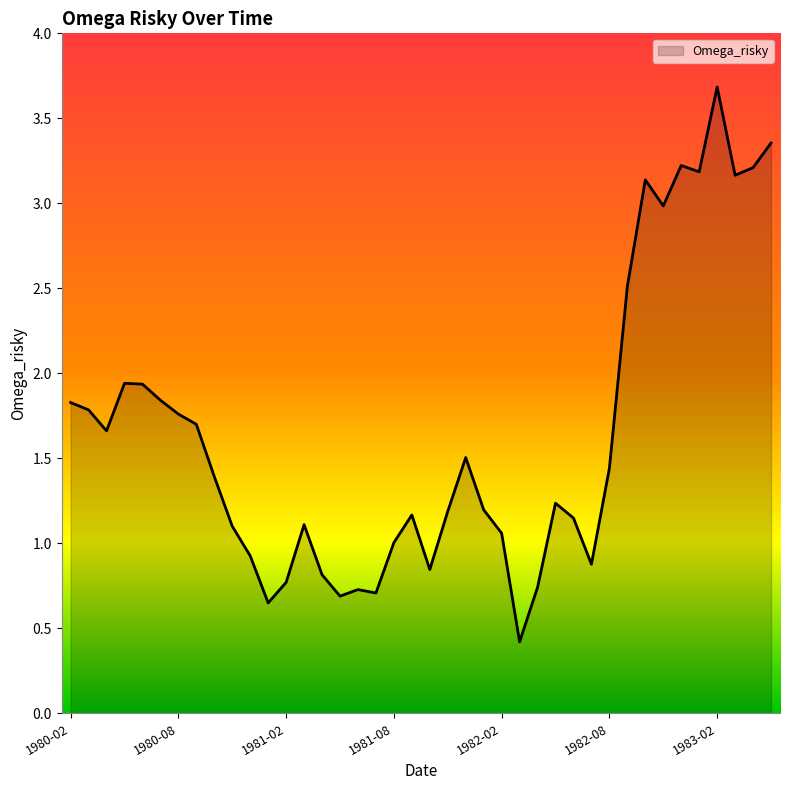

What is the difference between the maximum and minimum values?

3.3